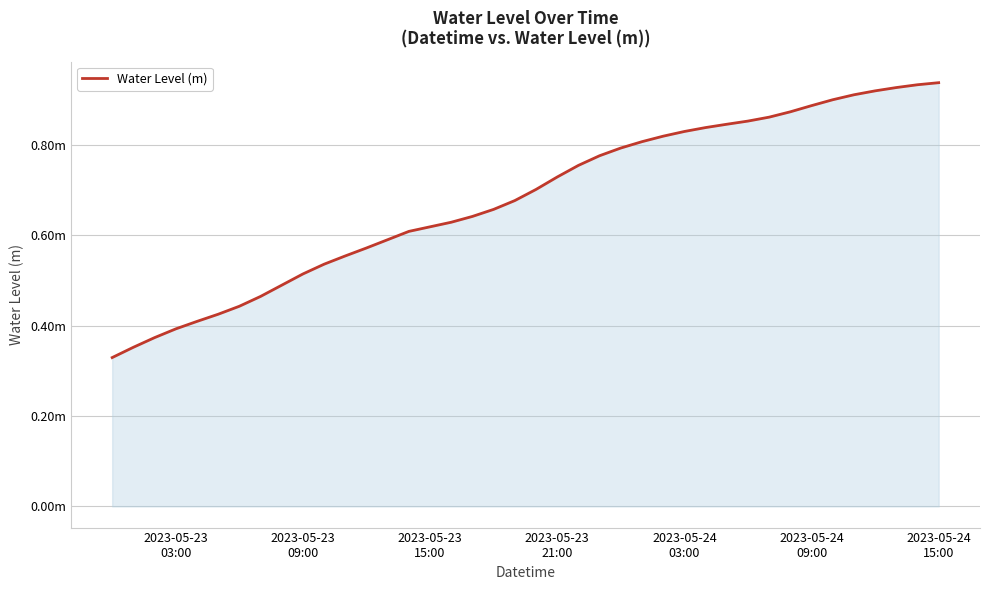

Does the chart display data point markers on the line(s)?

No